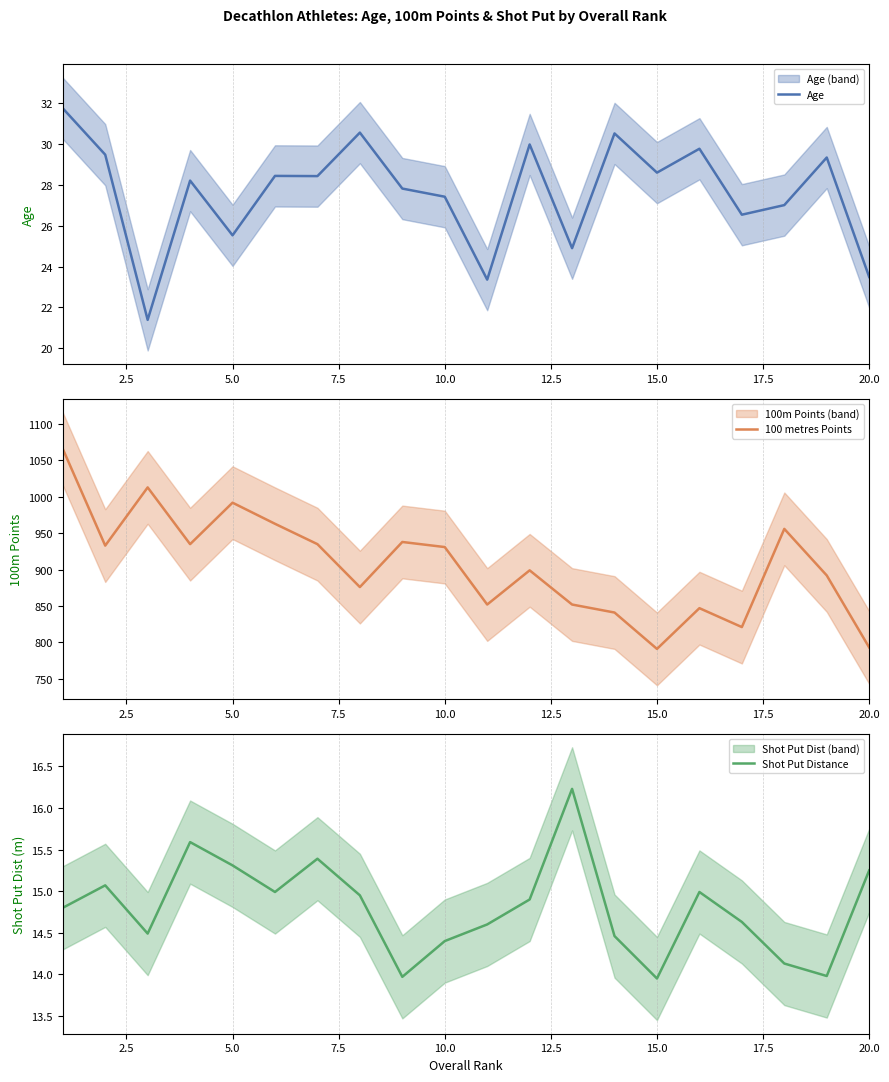

True or false: Age has a value of 28.6 at 15.0.

True